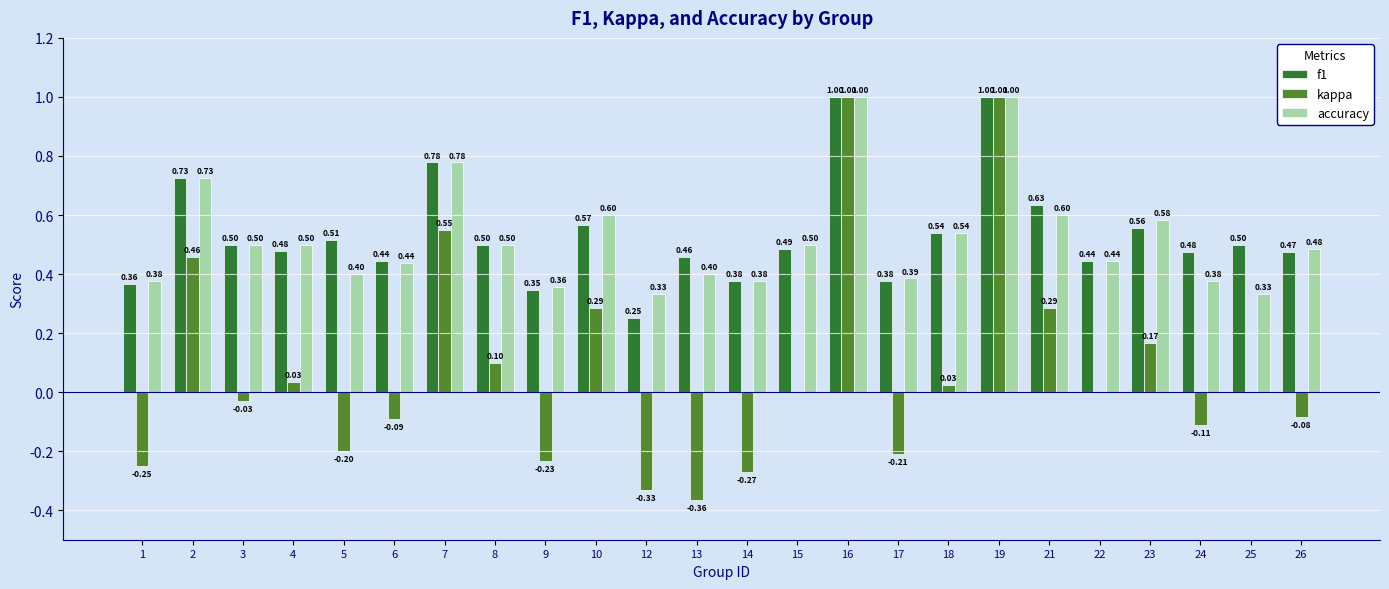

Which series has the largest total across all categories?

f1